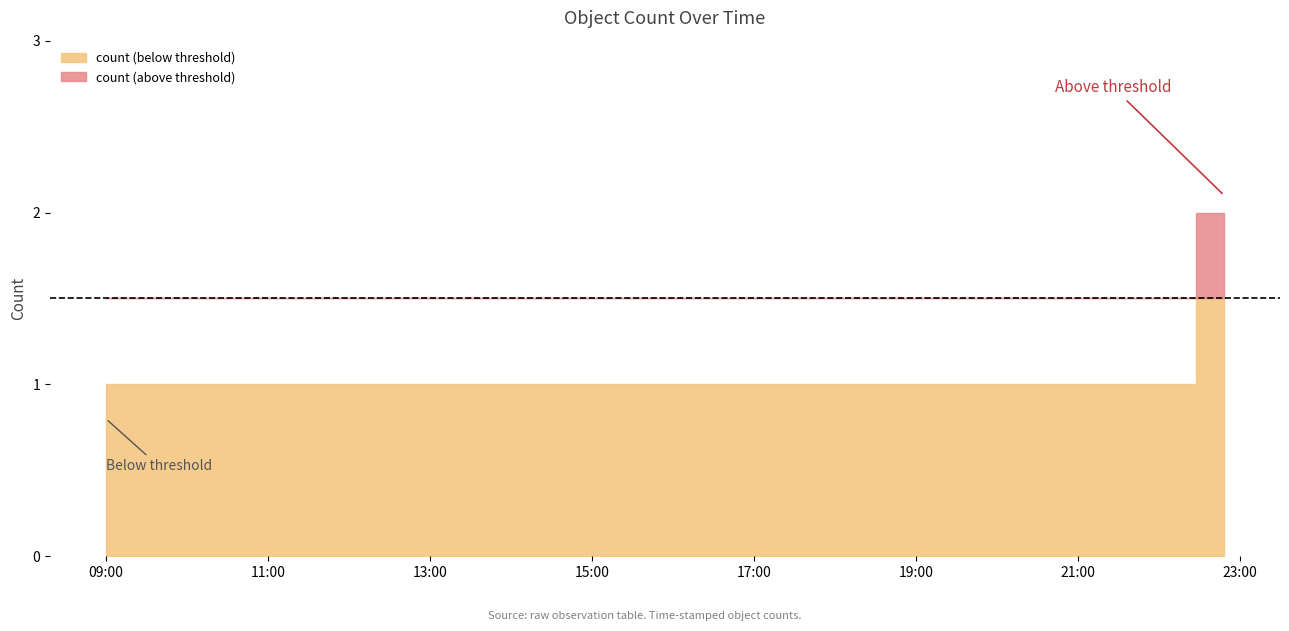

Approximately how many times larger is the value at 2019-04-10 22:06:00 compared to 2019-04-10 09:00:00?

1.0